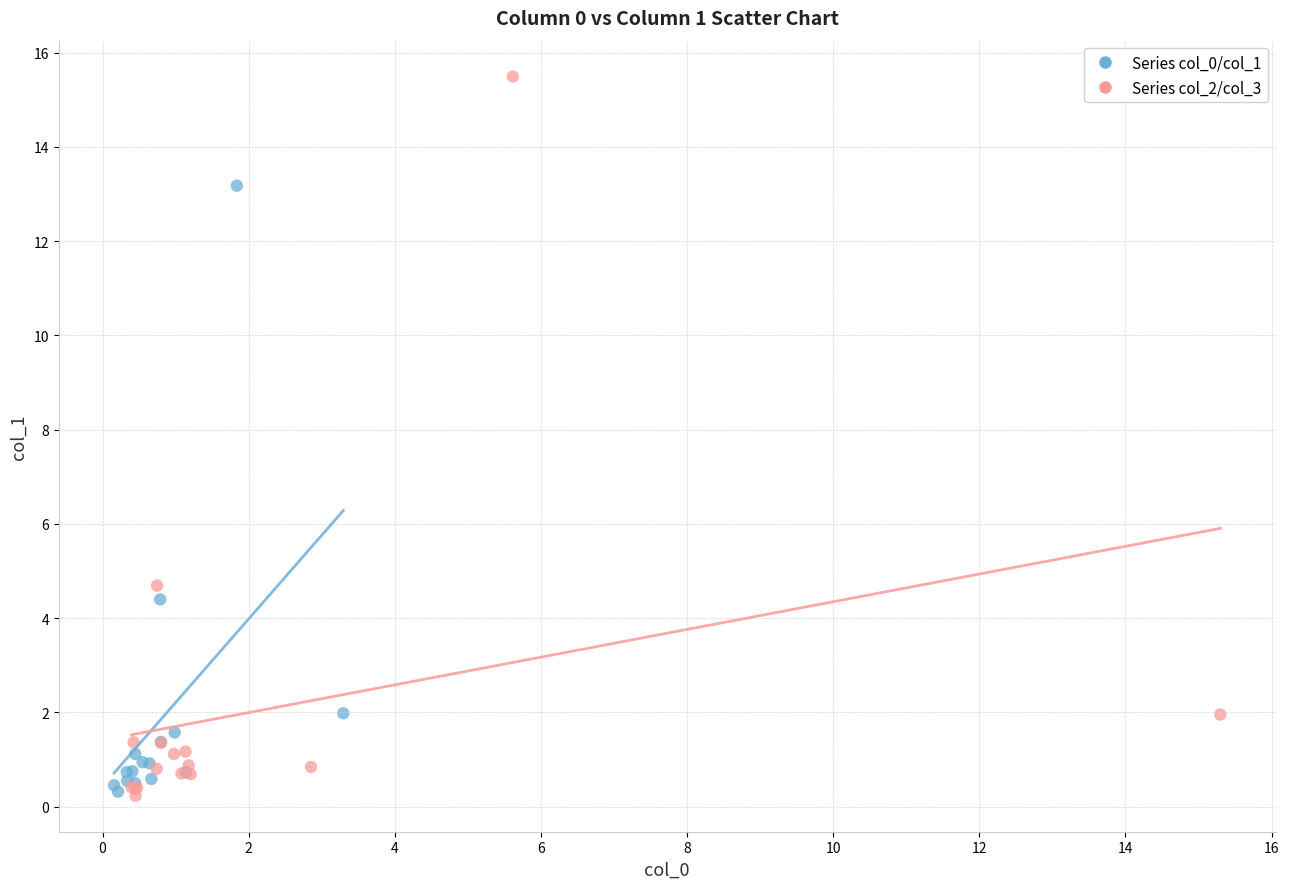

Which series has the largest Y range (max minus min)?

Series col_2/col_3